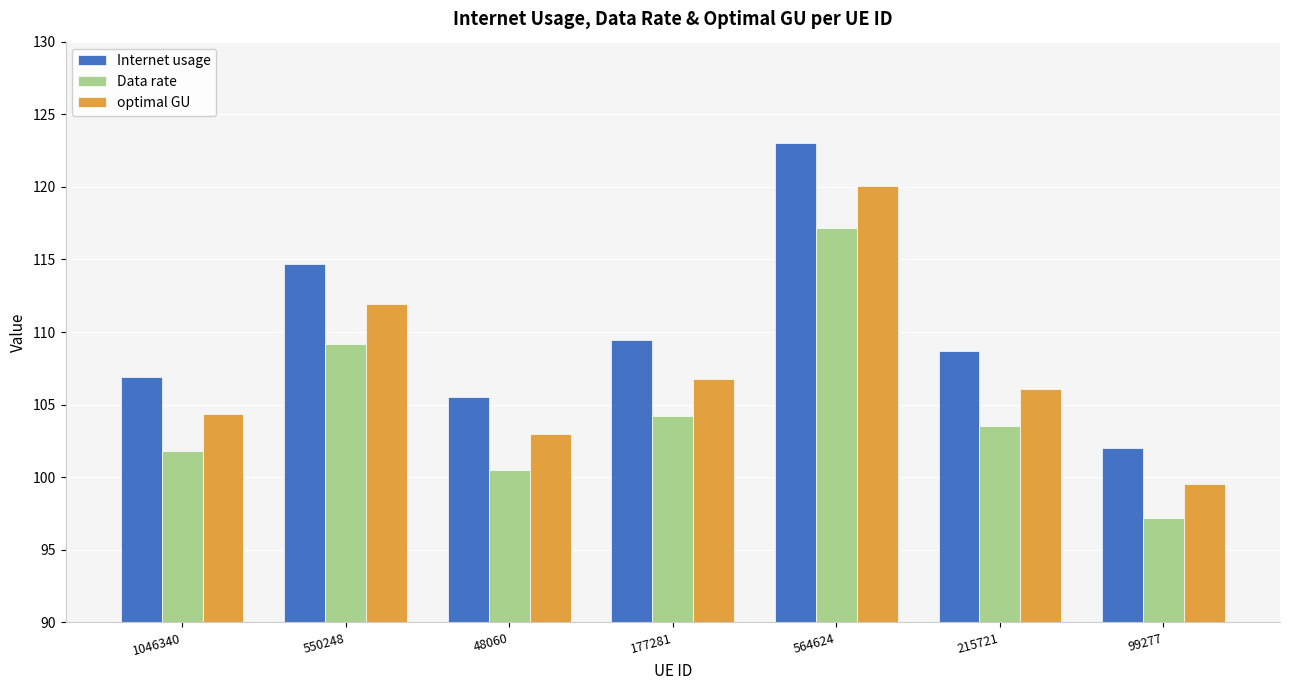

How many distinct data groups are displayed?

3